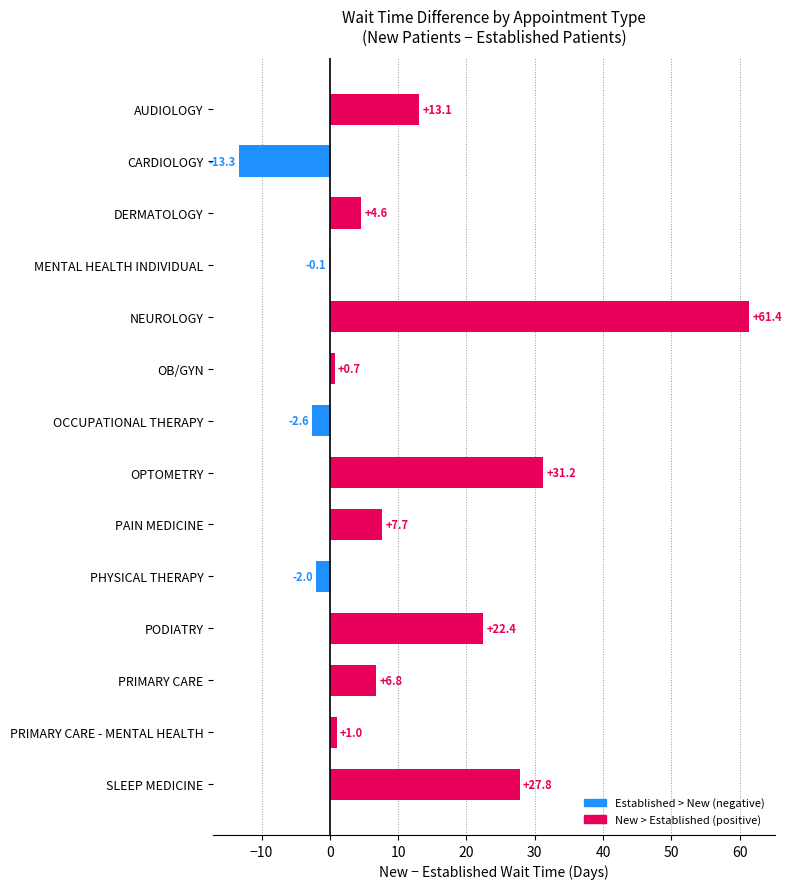

The chart shows a value of 61.4 at NEUROLOGY. True or false?

True